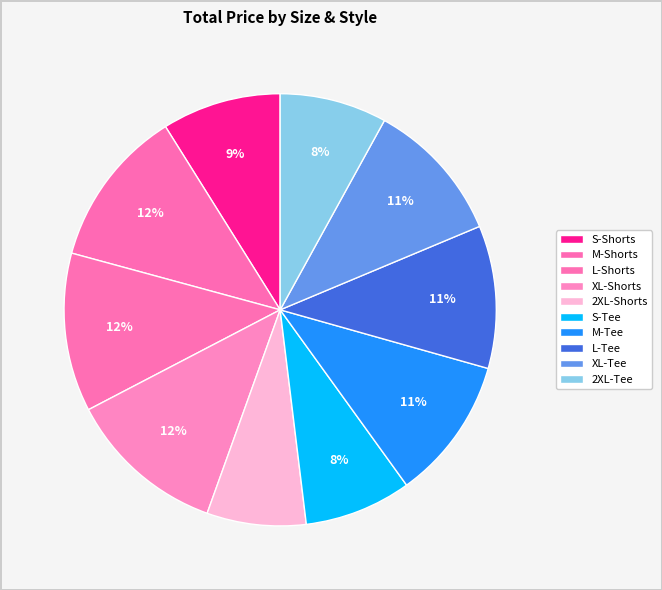

To the nearest percent, what portion does S-Shorts represent?

9%